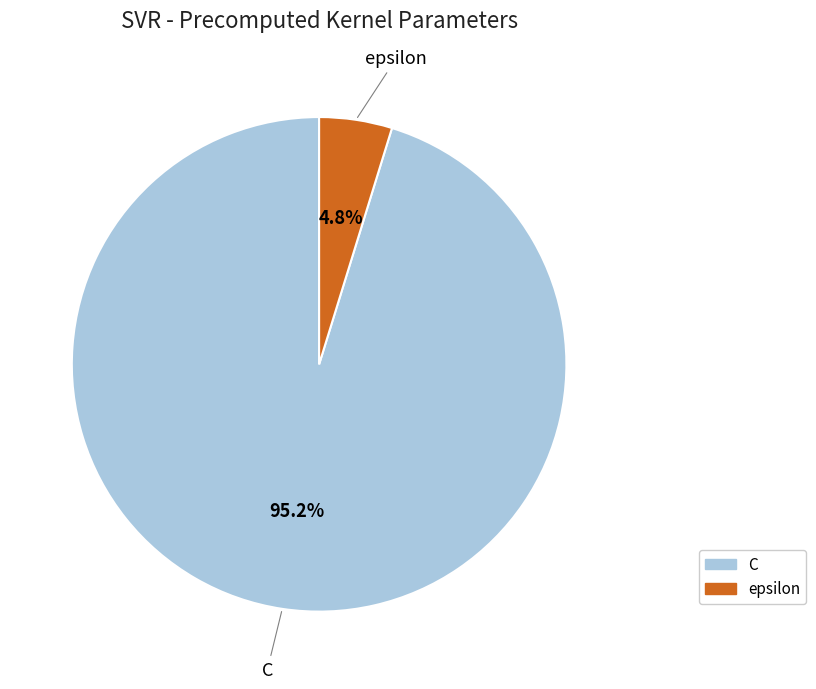

To the nearest percent, what is the average slice percentage?

50%